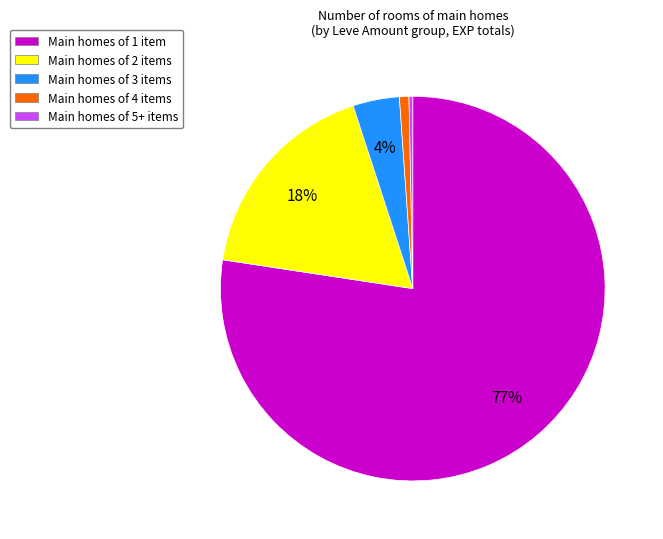

To the nearest percent, what portion does Main homes of 4 items represent?

1%